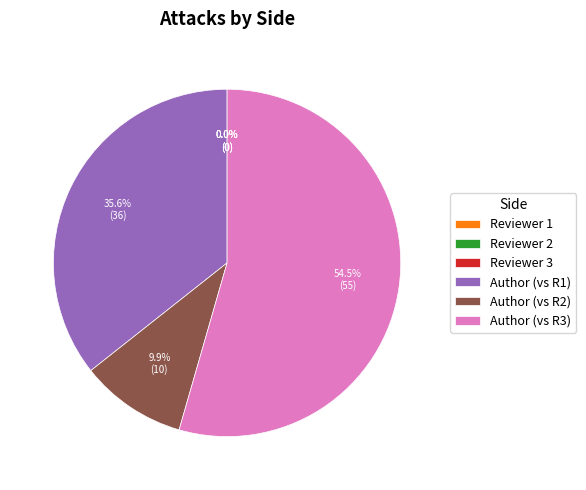

Is the sum of Reviewer 1 and Author greater than half?

Yes